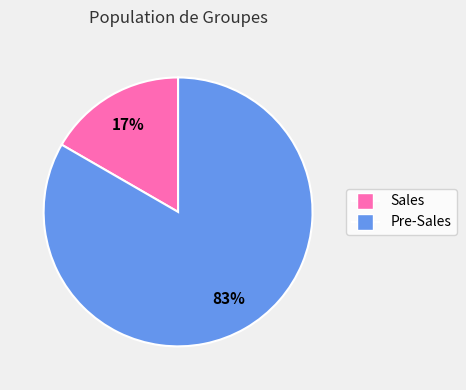

Do Sales and Pre-Sales together represent more than half of the pie?

Yes